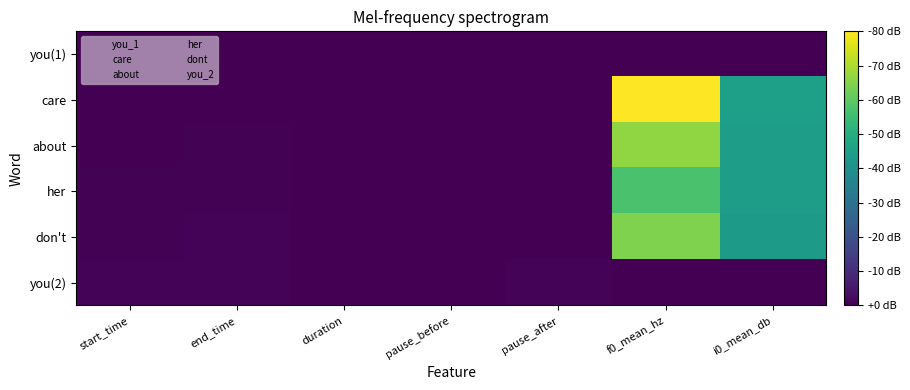

How many distinct data groups are displayed?

6